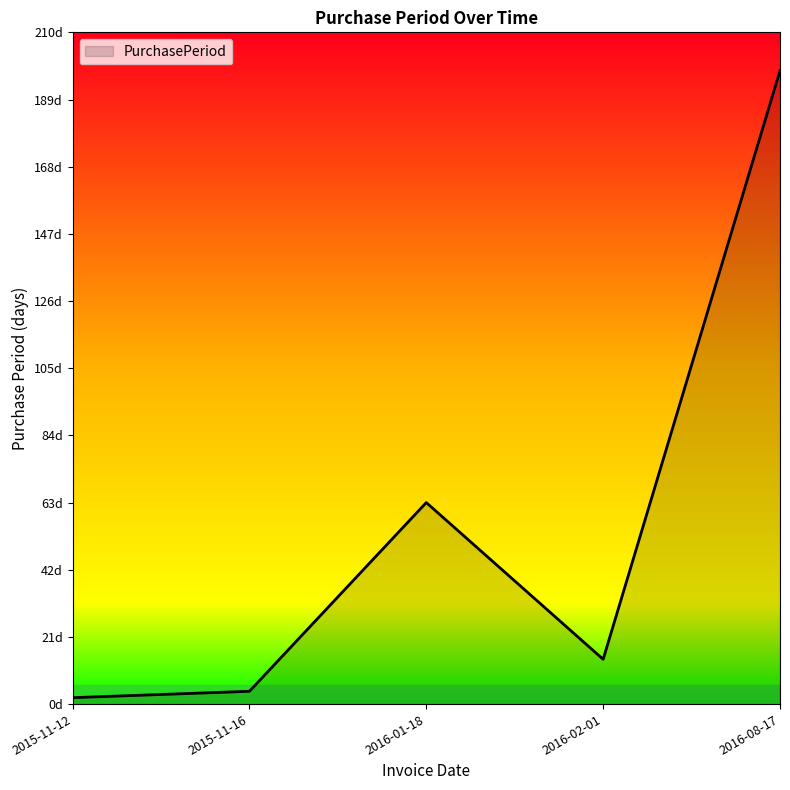

How many interior local valleys (lower than both neighbors) does the data have?

1